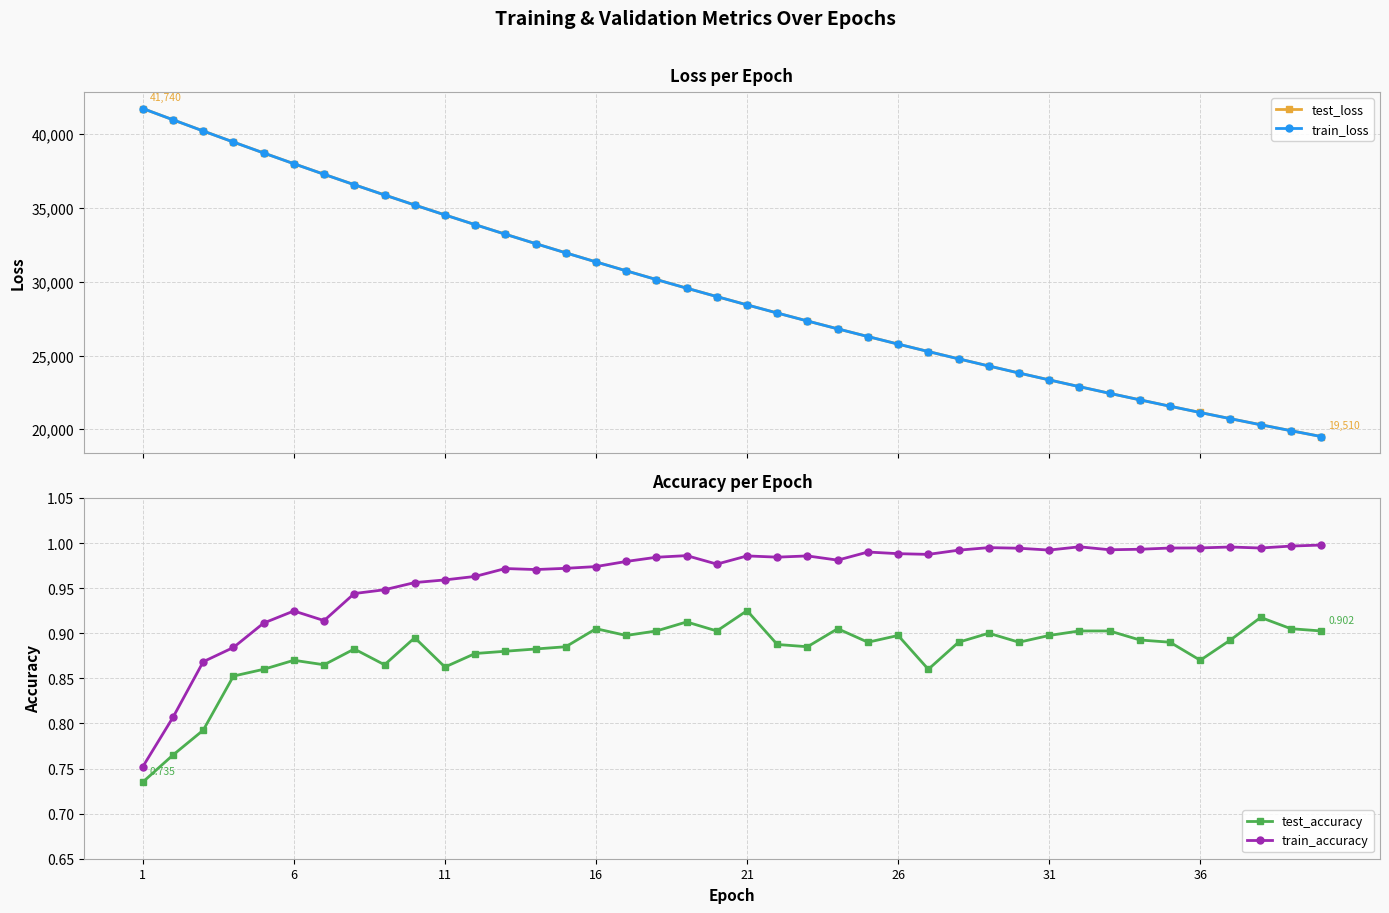

What is the lowest value of the test_loss series?

19510.4